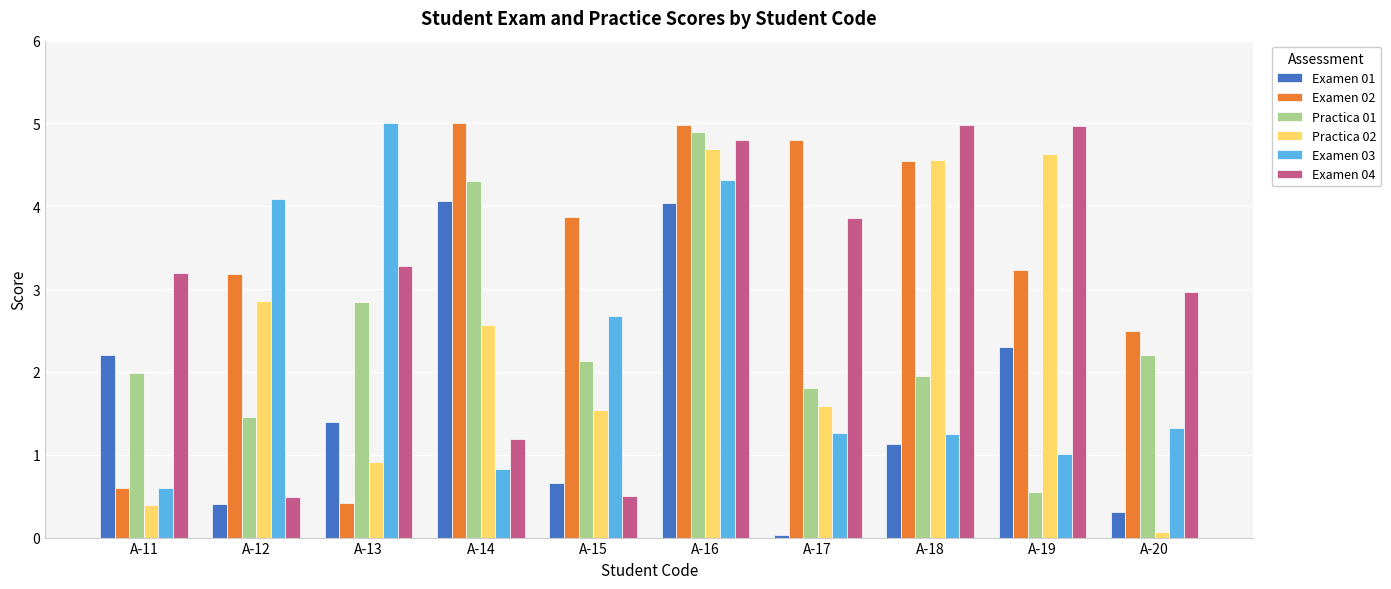

What is the value of the Examen 02 bar at the 4th from the left?

5.0